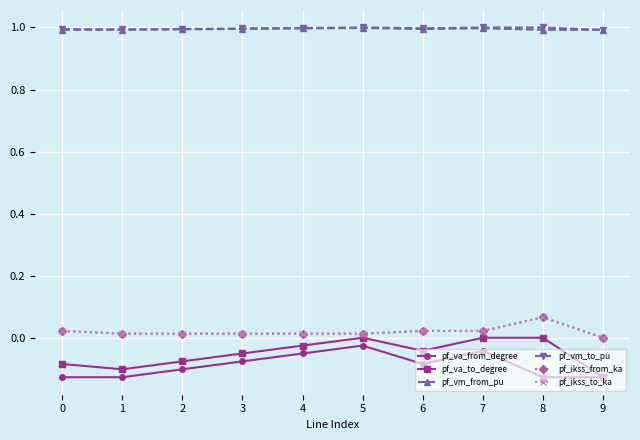

True or false: pf_vm_from_pu and pf_vm_to_pu intersect in this chart.

False